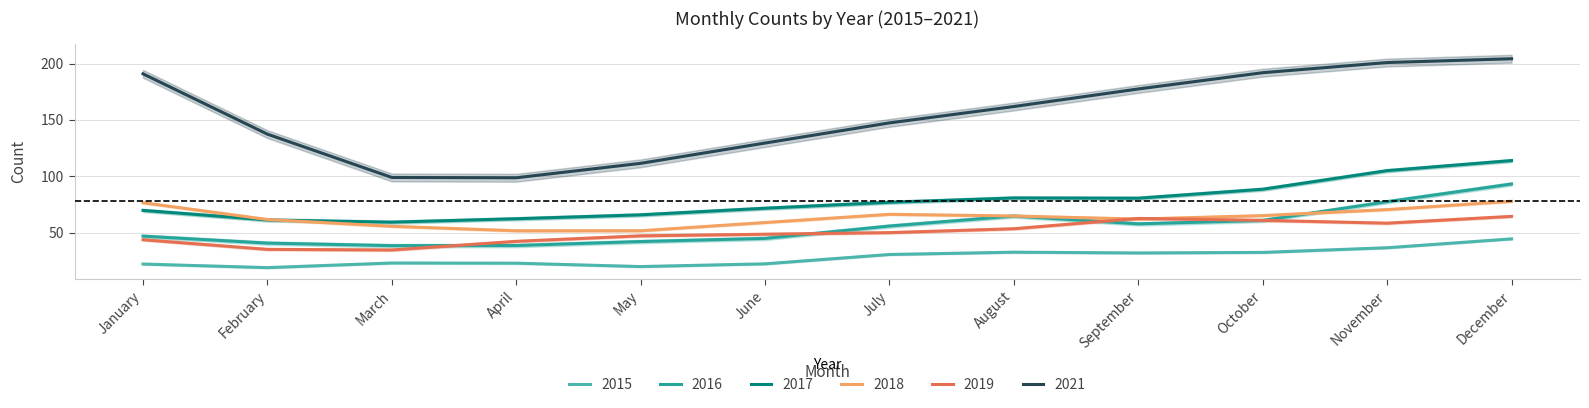

Which series has the largest total across all categories?

2021